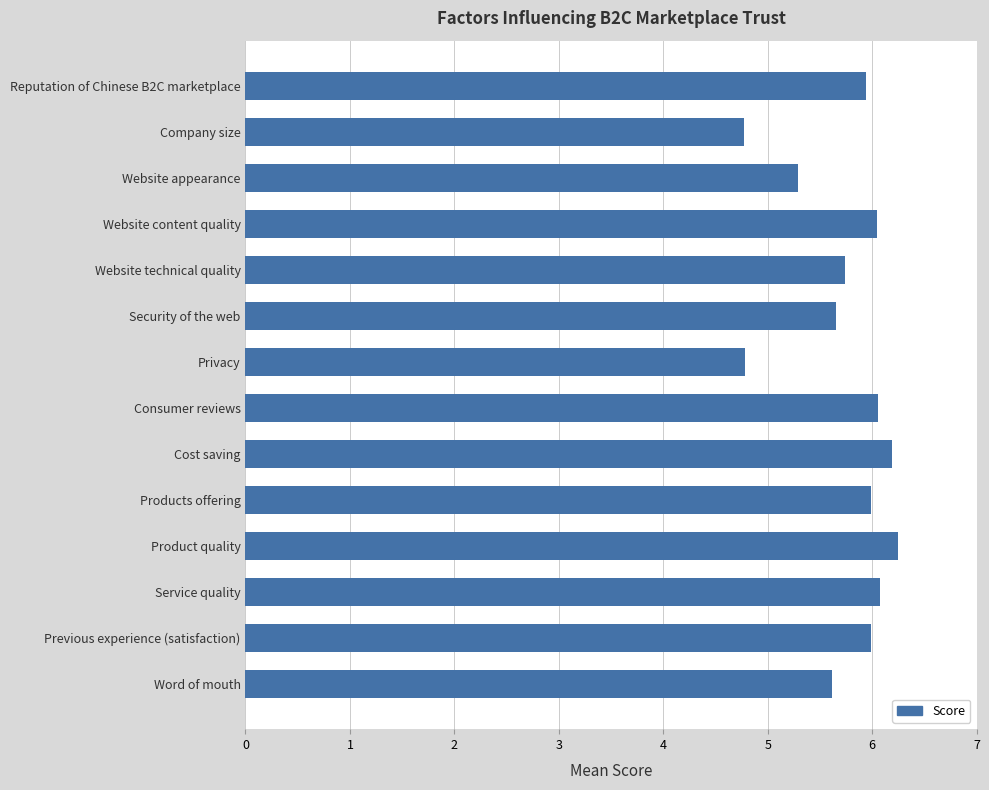

What is the smallest value displayed?

4.8